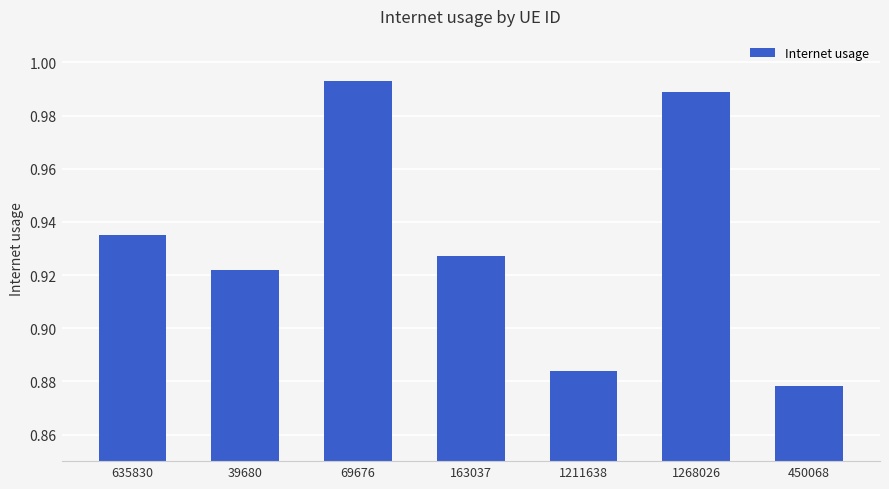

What position from the right is 163037?

4